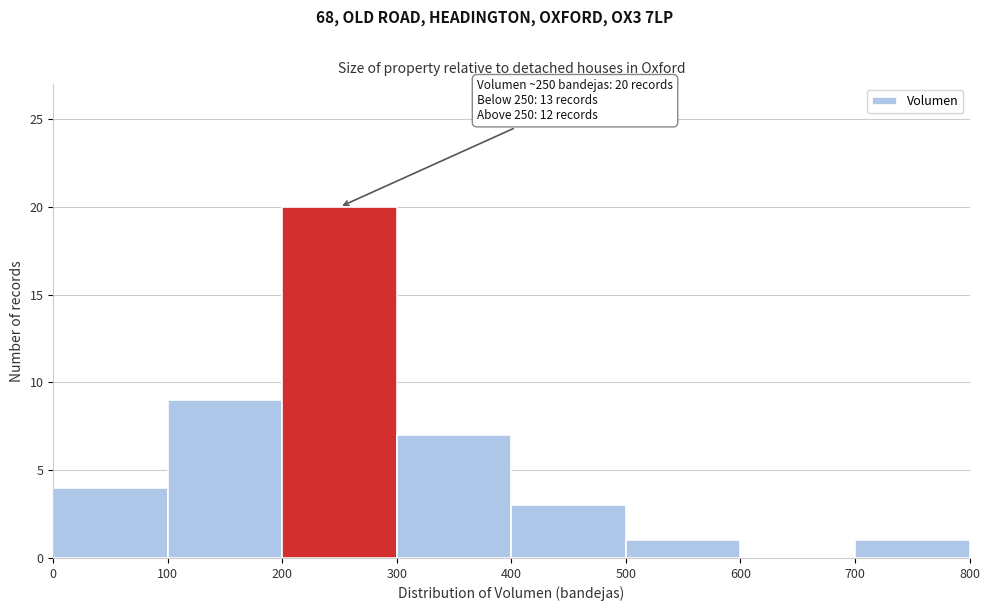

Over which range of the x-axis is the bar tallest?

200 to 300